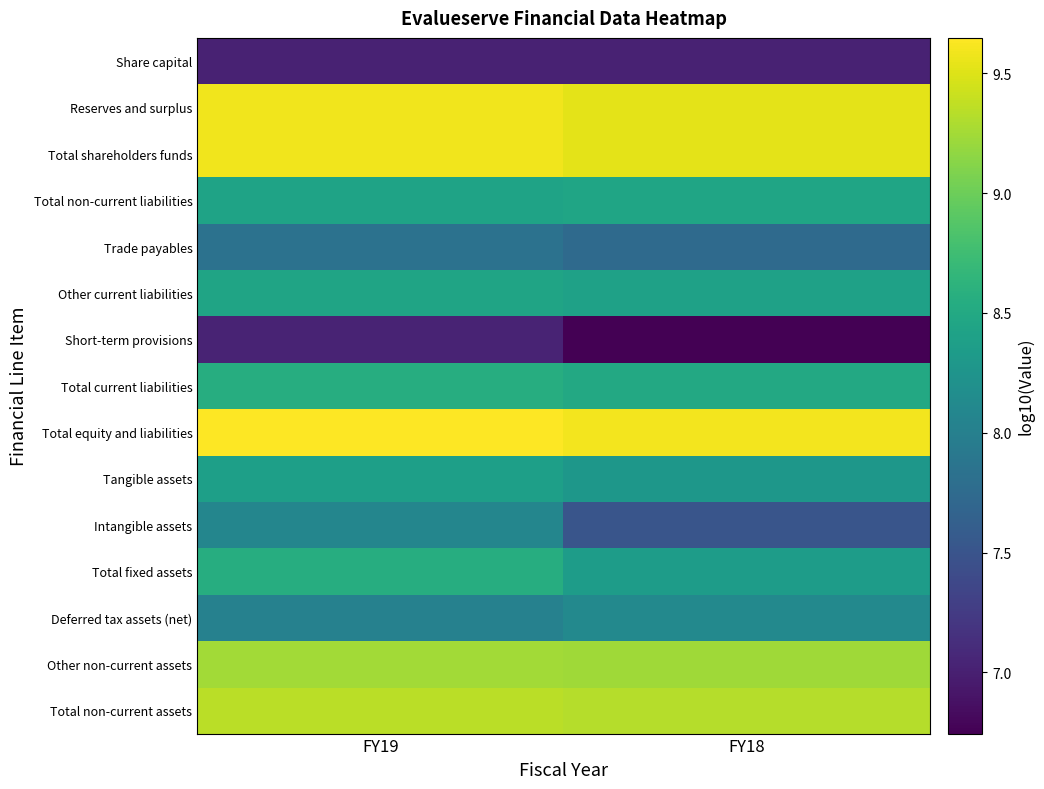

At how many categories does at least one series exceed 8?

2